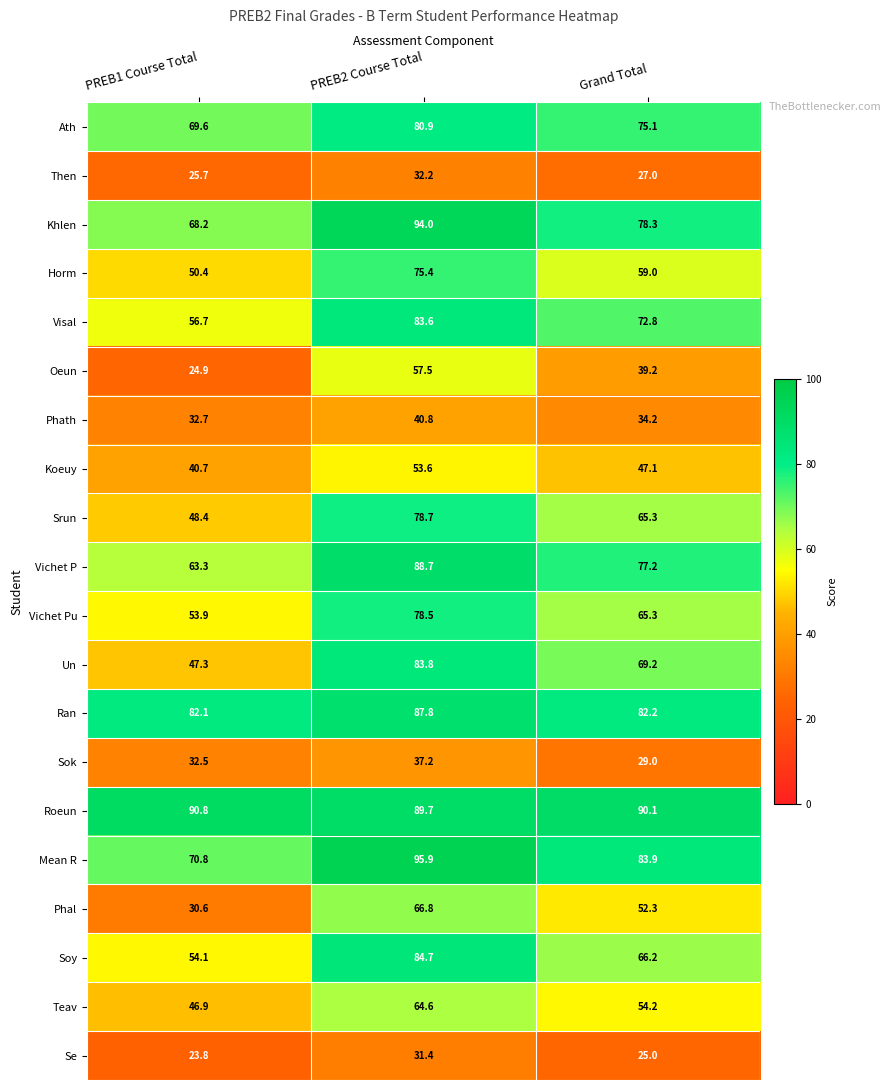

True or false: Ran has a value of 82.1 at PREB1 Course Total.

True